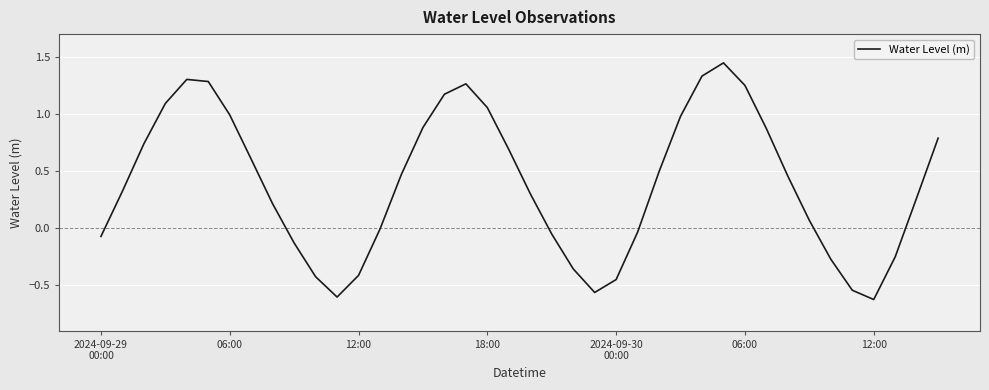

What is the difference between the maximum and minimum values?

2.1